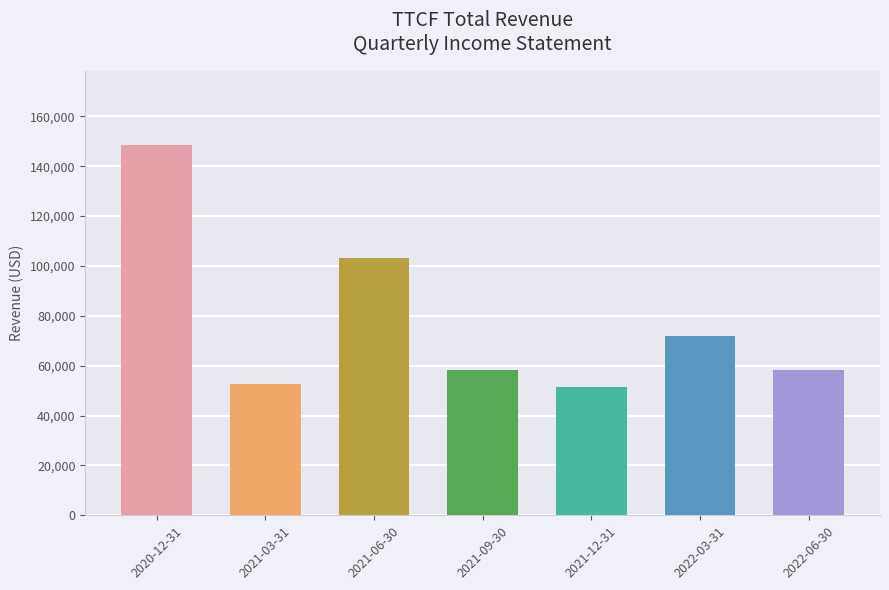

What is the value of the 5th bar from the left?

51500